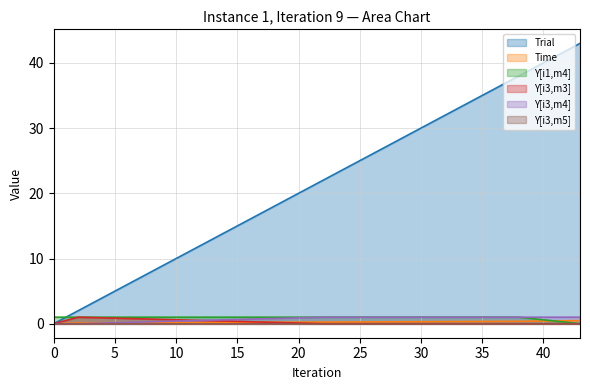

At which label does Trial reach its peak?

43